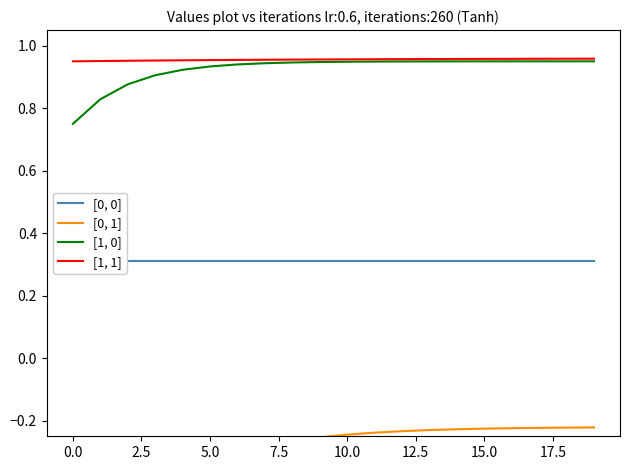

Is it true that [1, 1] equals 1.5 at 10.0?

False